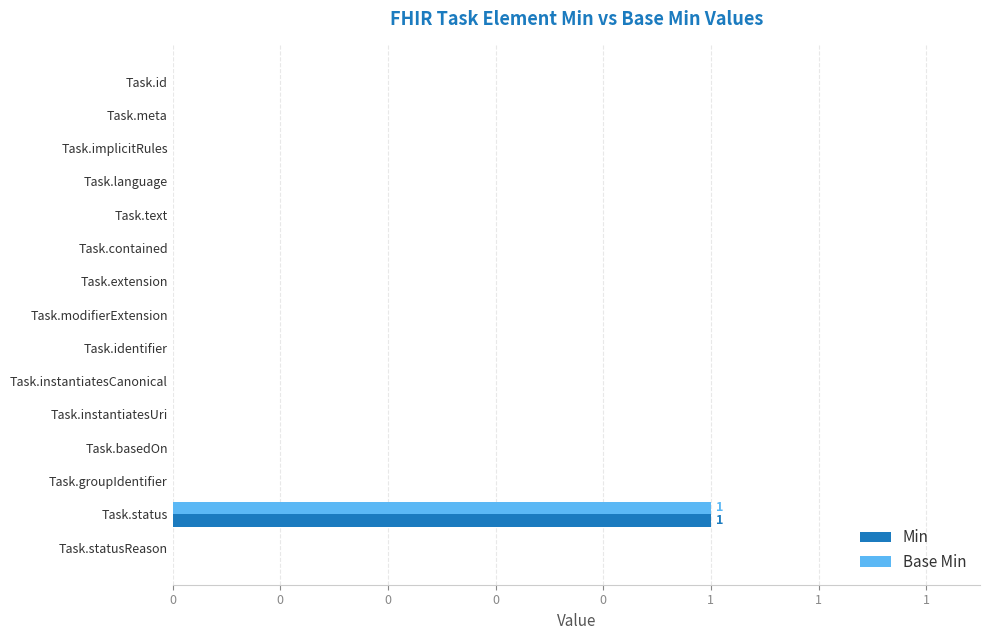

What are all the series names shown in the legend?

Min, Base Min